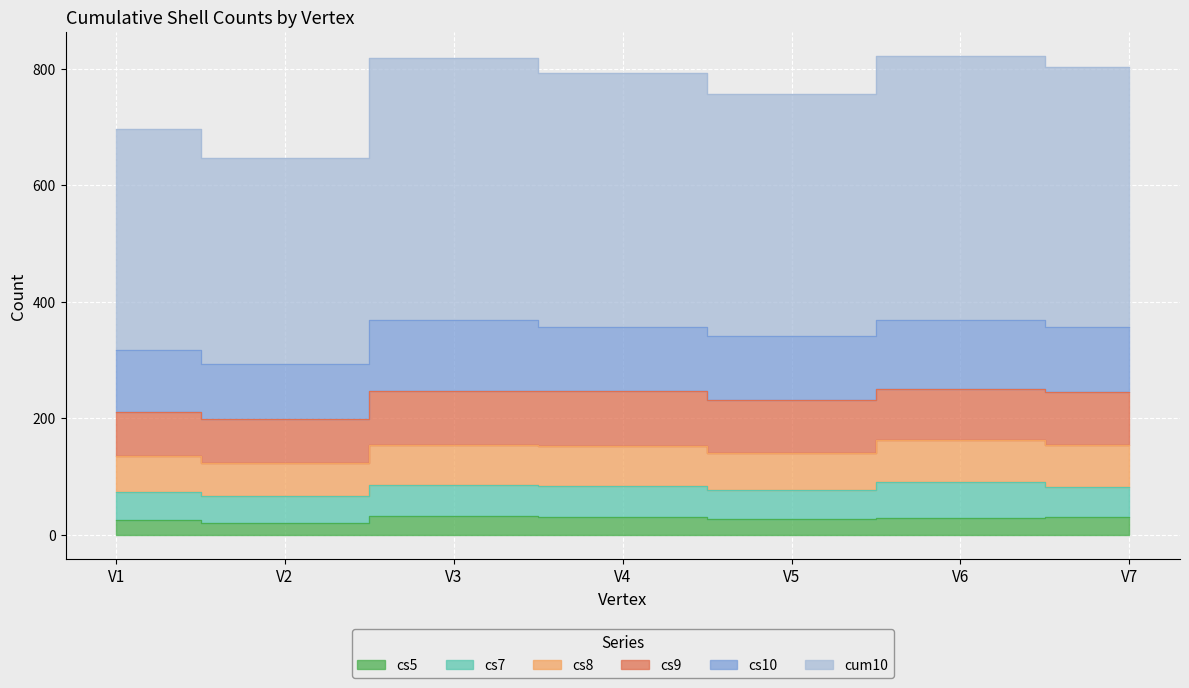

The value of cum10 at V6 is 822. True or false?

True